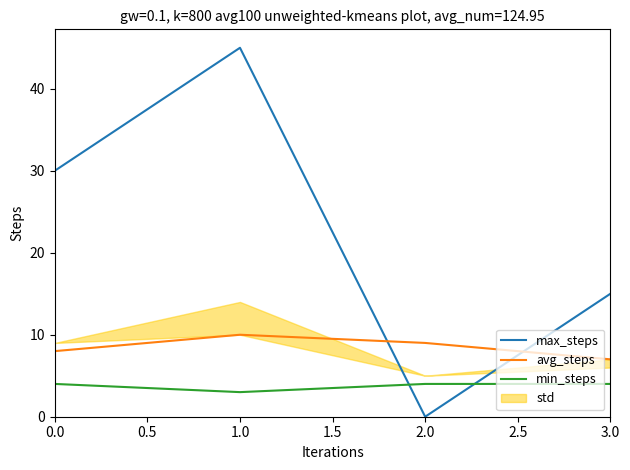

True or false: max_steps has more than 1 points higher than both neighbors.

False